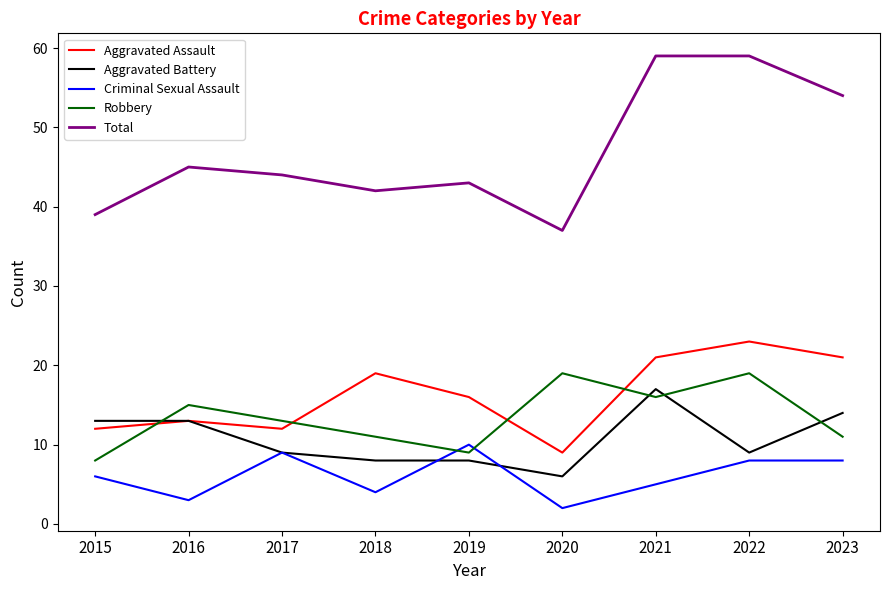

What are all the series names shown in the legend?

Aggravated Assault, Aggravated Battery, Criminal Sexual Assault, Robbery, Total